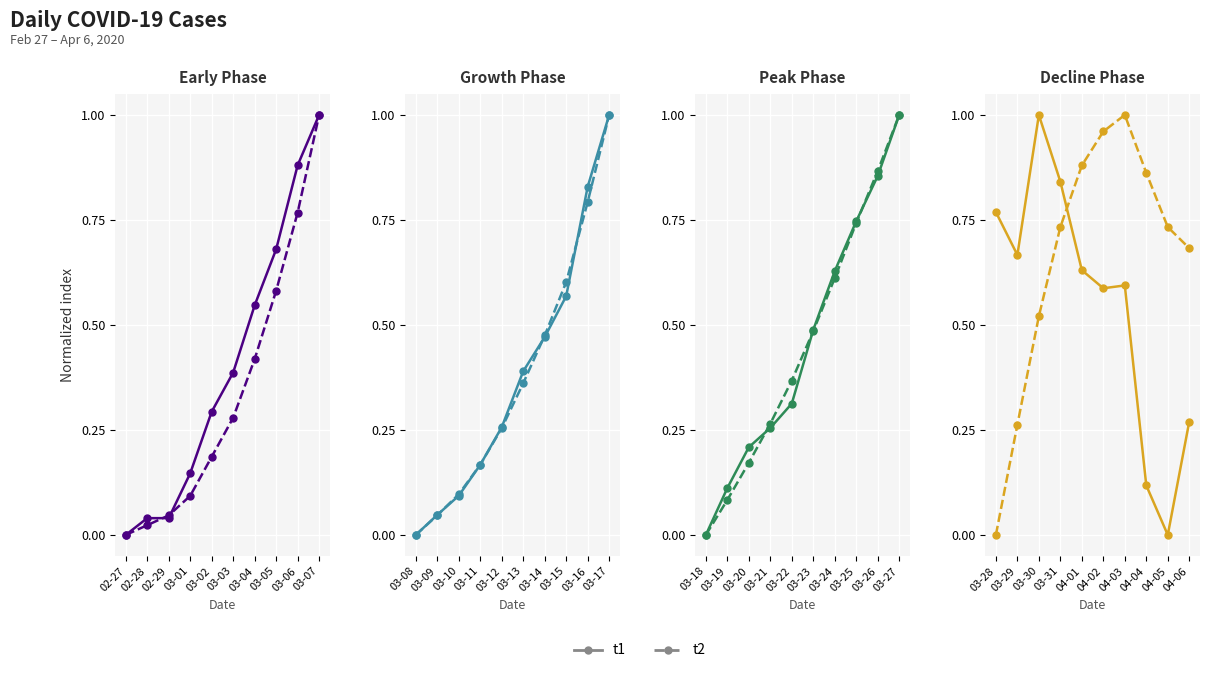

At which category is the sum across all series the highest?

03-07